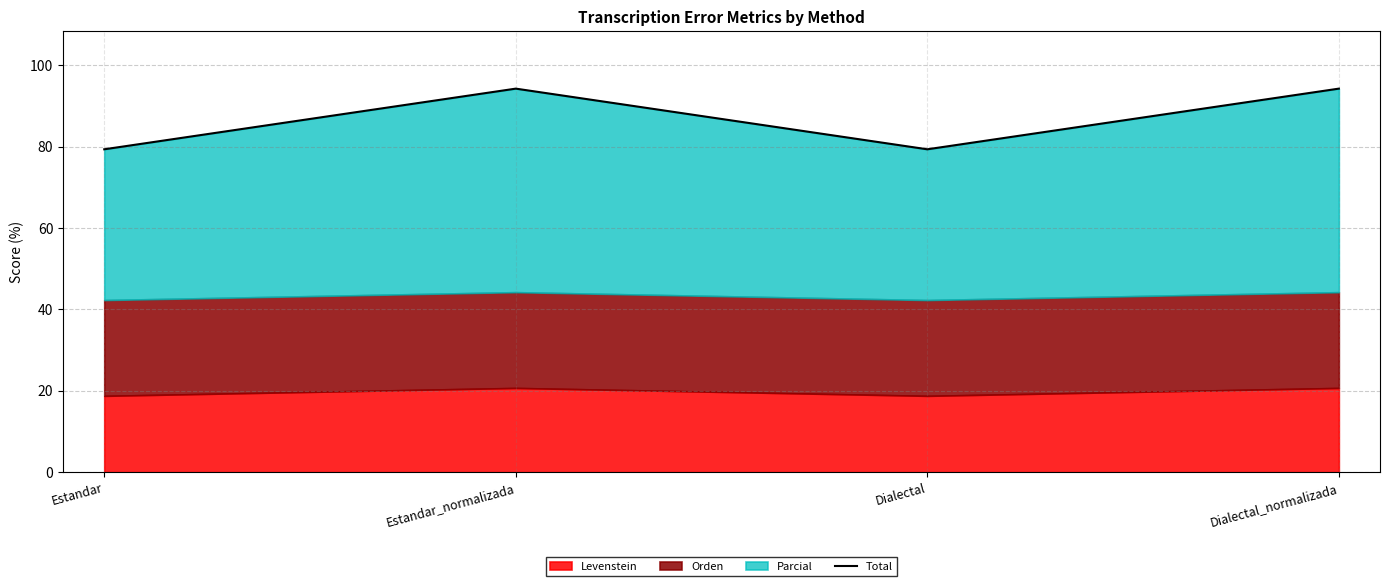

Which category has the highest value across all series?

Estandar_normalizada